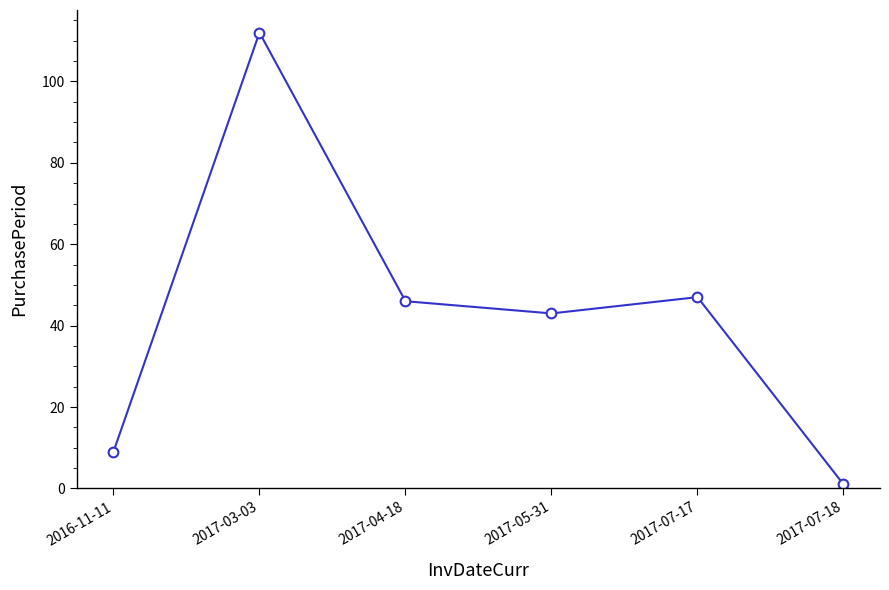

Which has a higher value, 2016-11-11 or 2017-07-18?

2016-11-11